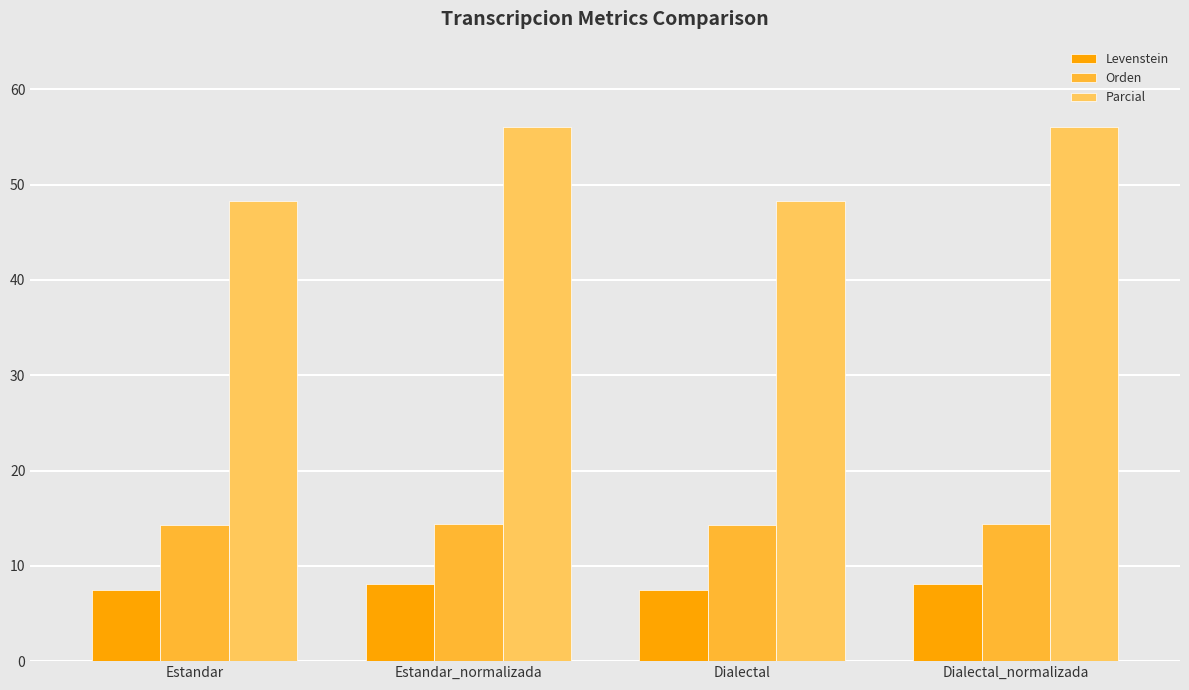

Is it true that Levenstein equals 10.7 at Dialectal_normalizada?

False